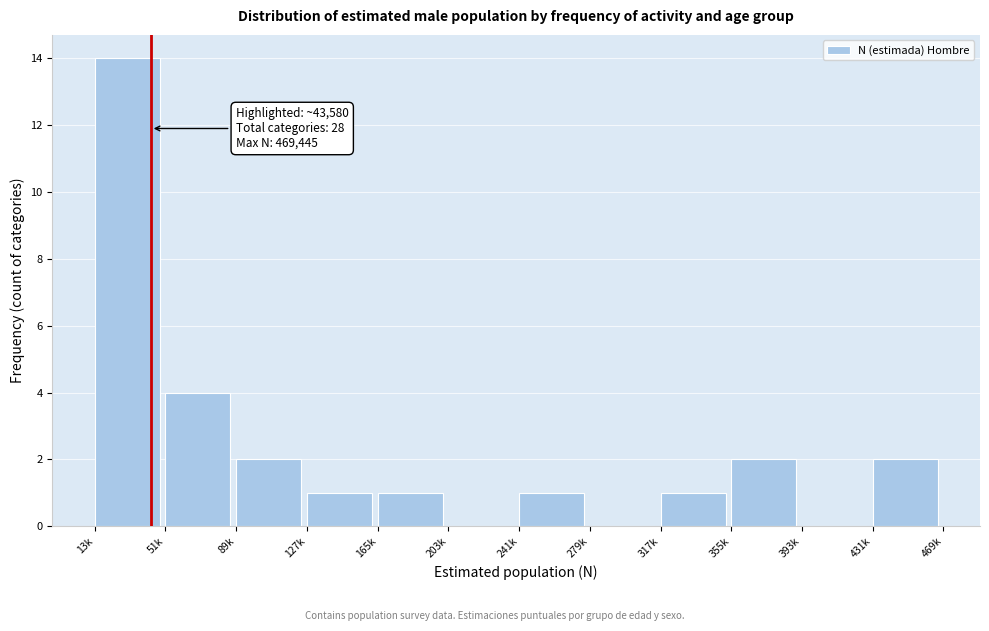

Reading left to right, what are all the values shown in this chart?

13k=14	51k=4	89k=2	127k=1	165k=1	203k=0	241k=1	279k=0	317k=1	355k=2	393k=0	431k=2